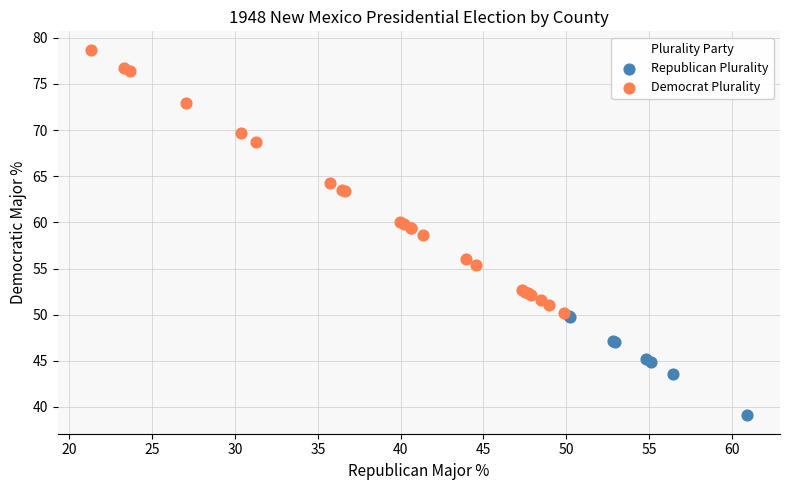

Which series has the widest spread of Y values?

Democrat Plurality